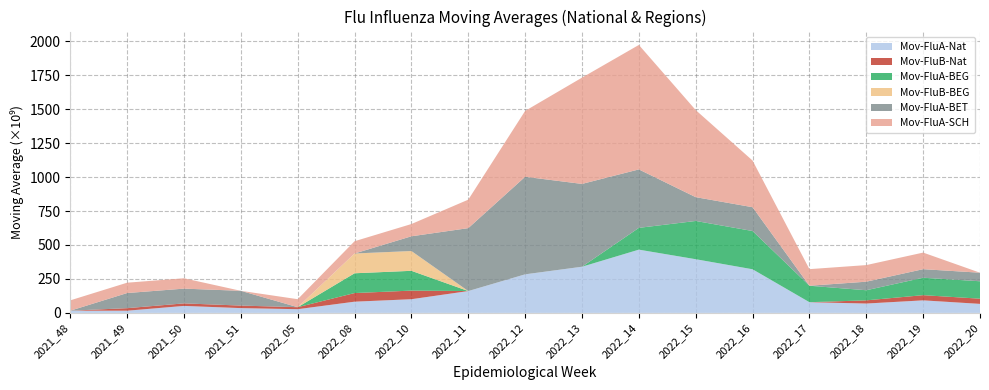

Reading left to right, transcribe all the data shown in this chart.

Mov-FluA-Nat: 2021_48=16177859641.2	2021_49=16177859641.2	2021_50=51412959135.9	2021_51=35235099494.7	2022_05=27256693679.6	2022_08=82605463409.9	2022_10=100737590694.7	2022_11=160801383336.3	2022_12=284029181534.0	2022_13=339931984934.8	2022_14=465741798968.8	2022_15=395302736389.2	2022_16=321267805703.5	2022_17=78740723797.8	2022_18=68883445675.9	2022_19=92341077514.6	2022_20=66389089334.8
Mov-FluB-Nat: 2021_48=0.0	2021_49=18606543285.0	2021_50=18606543285.0	2021_51=18606543285.0	2022_05=14751865674.5	2022_08=63439301095.8	2022_10=63439301095.8	2022_11=0.0	2022_12=0.0	2022_13=0.0	2022_14=0.0	2022_15=0.0	2022_16=0.0	2022_17=0.0	2022_18=23466892601.2	2022_19=38241472089.6	2022_20=38241472089.6
Mov-FluA-BEG: 2021_48=0.0	2021_49=0.0	2021_50=0.0	2021_51=0.0	2022_05=0.0	2022_08=145719572027.7	2022_10=145719572027.7	2022_11=0.0	2022_12=0.0	2022_13=0.0	2022_14=160472137368.9	2022_15=281727444871.9	2022_16=281727444871.9	2022_17=121255307502.9	2022_18=74456452140.2	2022_19=128338446633.8	2022_20=128338446633.8
Mov-FluB-BEG: 2021_48=0.0	2021_49=0.0	2021_50=0.0	2021_51=0.0	2022_05=0.0	2022_08=145719572027.7	2022_10=145719572027.7	2022_11=0.0	2022_12=0.0	2022_13=0.0	2022_14=0.0	2022_15=0.0	2022_16=0.0	2022_17=0.0	2022_18=0.0	2022_19=0.0	2022_20=0.0
Mov-FluA-BET: 2021_48=0.0	2021_49=111404968460.5	2021_50=108688536178.6	2021_51=108688536178.6	2022_05=0.0	2022_08=0.0	2022_10=108564446245.9	2022_11=463356931771.8	2022_12=718457899071.4	2022_13=609893452825.5	2022_14=430400470848.9	2022_15=175299503549.2	2022_16=175299503549.2	2022_17=0.0	2022_18=62967746434.9	2022_19=62967746434.9	2022_20=62967746434.9
Mov-FluA-SCH: 2021_48=76199492365.9	2021_49=76199492365.9	2021_50=76199492365.9	2021_51=0.0	2022_05=58899110713.6	2022_08=90274725540.3	2022_10=90274725540.3	2022_11=209680463978.0	2022_12=485027341476.8	2022_13=782688743741.6	2022_14=916636563555.6	2022_15=641289686056.7	2022_16=343628283792.0	2022_17=122236709246.5	2022_18=122236709246.5	2022_19=122236709246.5	2022_20=0.0